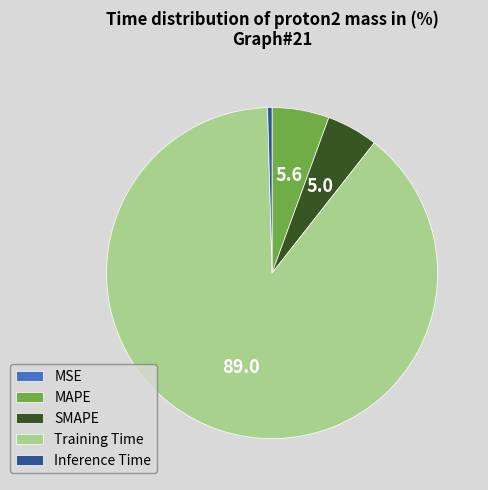

Is the sum of SMAPE and Training Time greater than half?

Yes